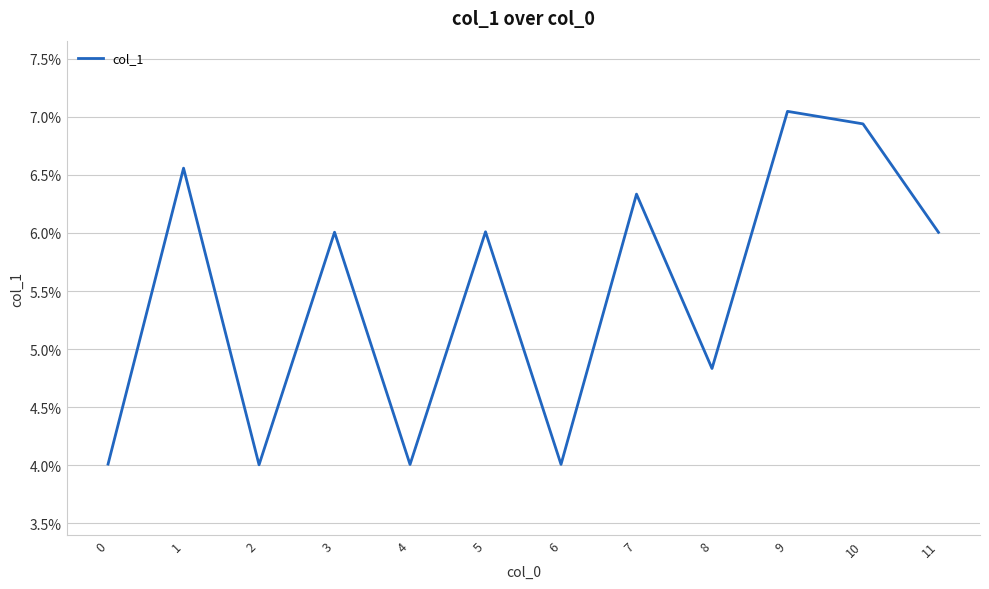

Is this an area chart (filled region under the line)?

No